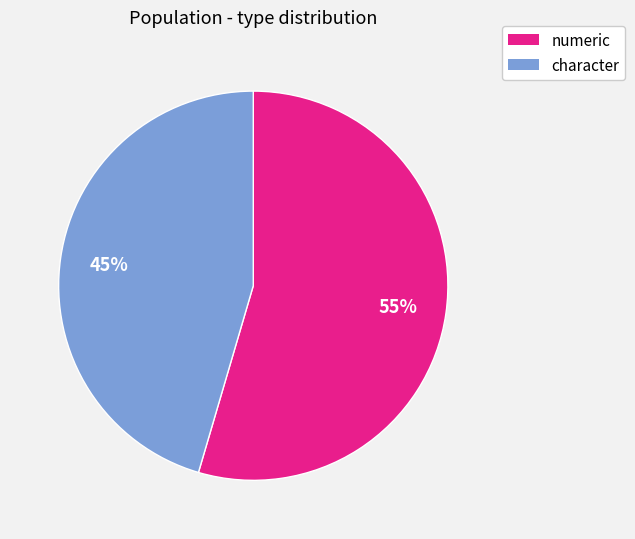

Is there any slice that represents more than half of the pie?

Yes